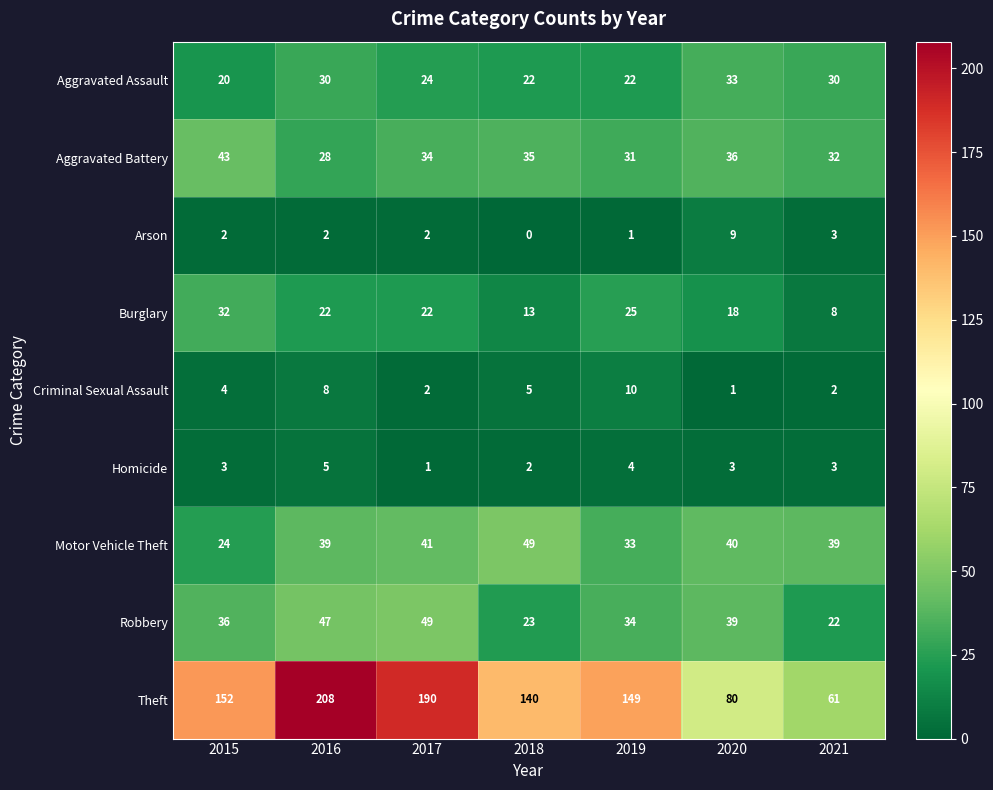

Which series has the largest total across all categories?

Theft